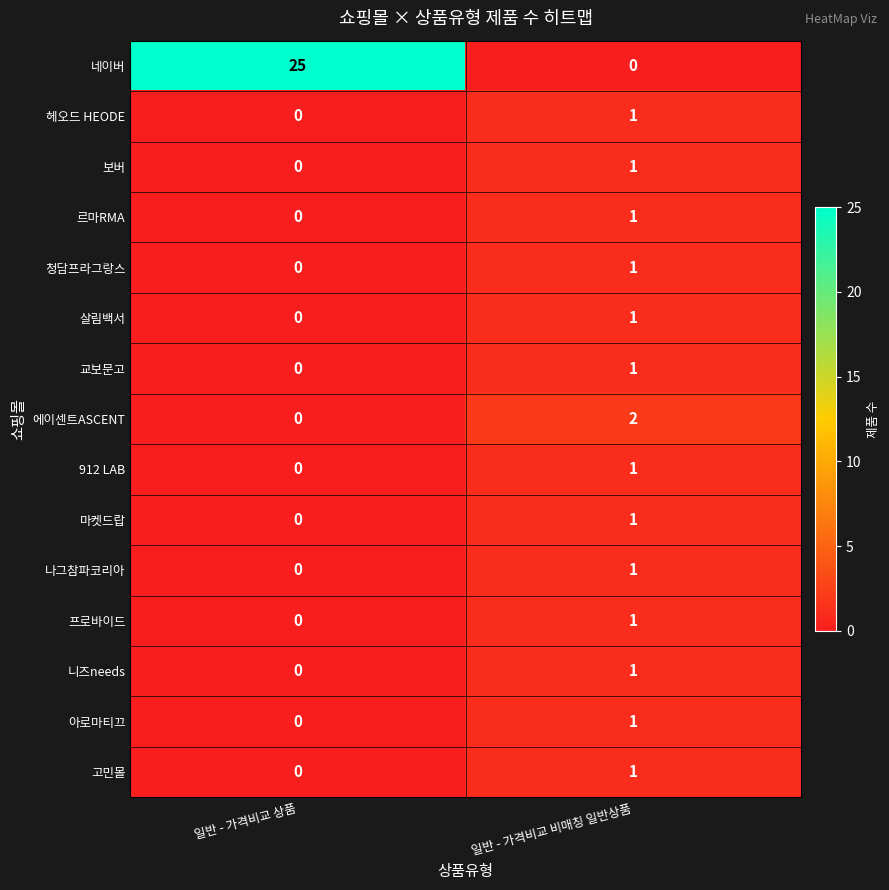

How many categories are shown in the chart?

2